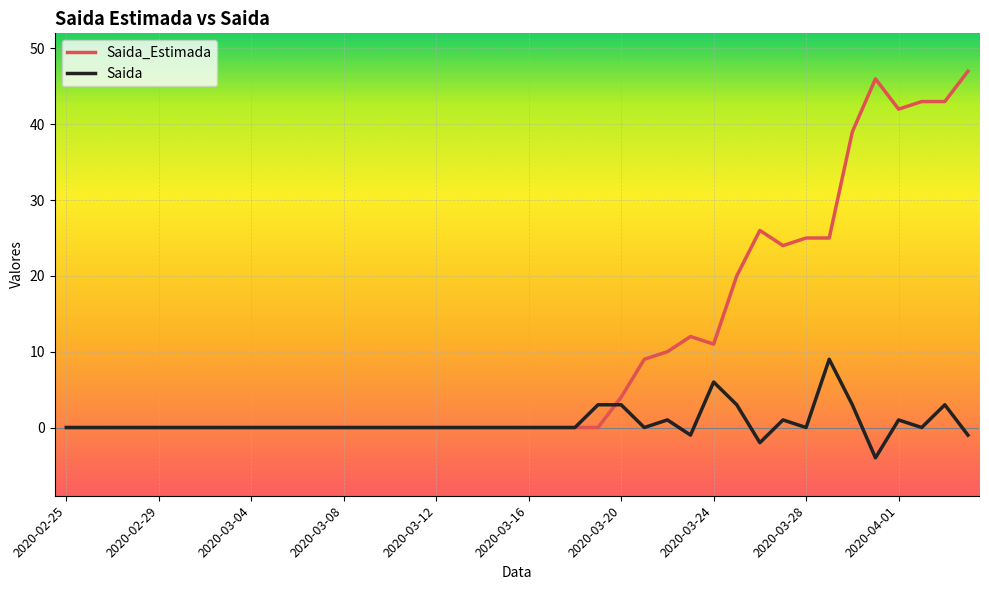

After their last crossing, which series has the higher values: Saida_Estimada or Saida?

Saida_Estimada